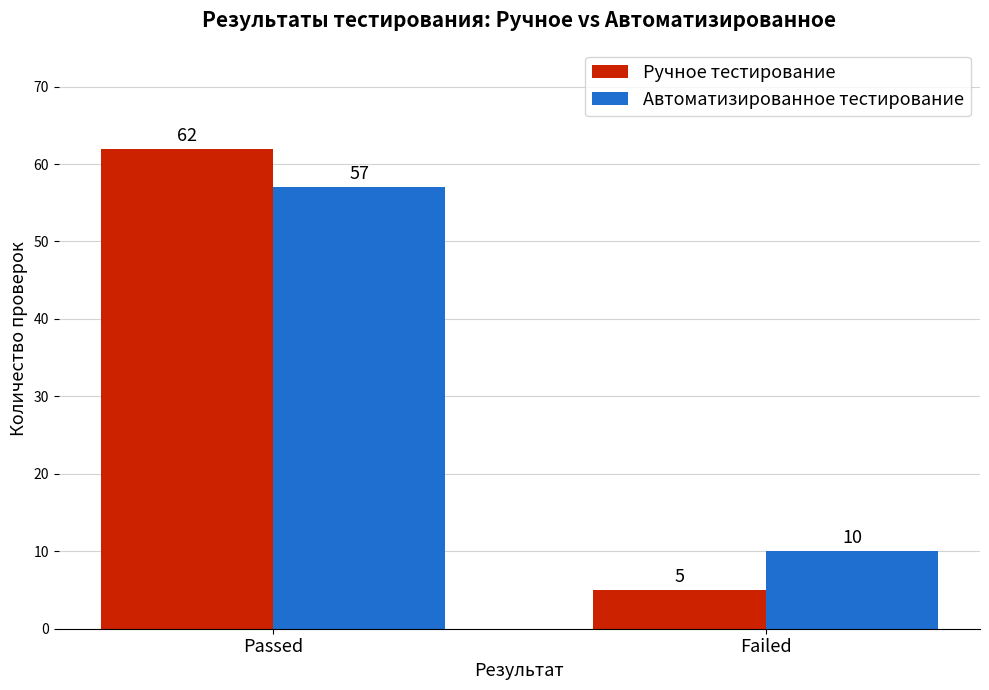

What is the sum of all Автоматизированное тестирование values?

67